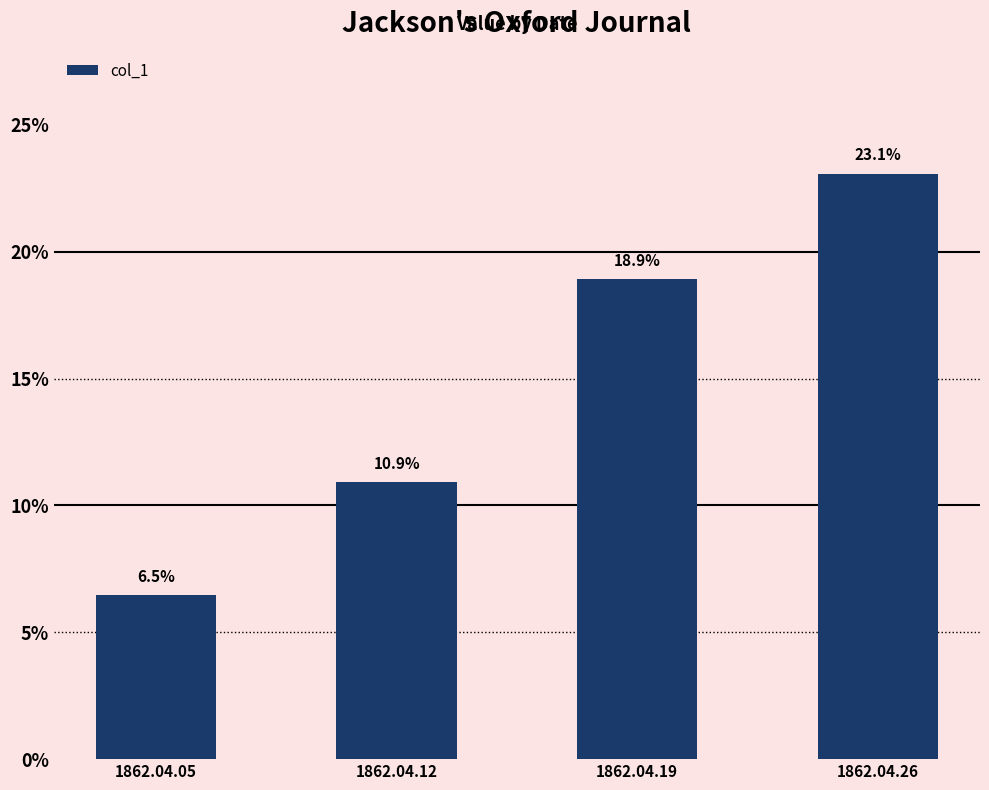

Are the bars horizontal?

No